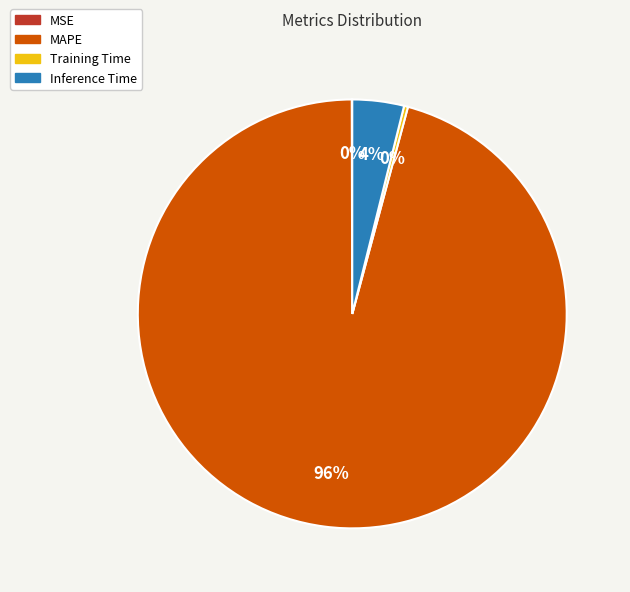

True or false: Inference Time accounts for 4% of the total.

True